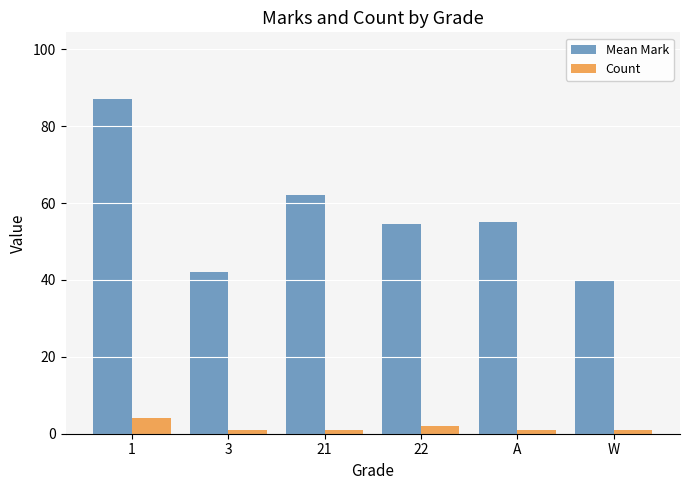

How many series are shown in this chart?

2